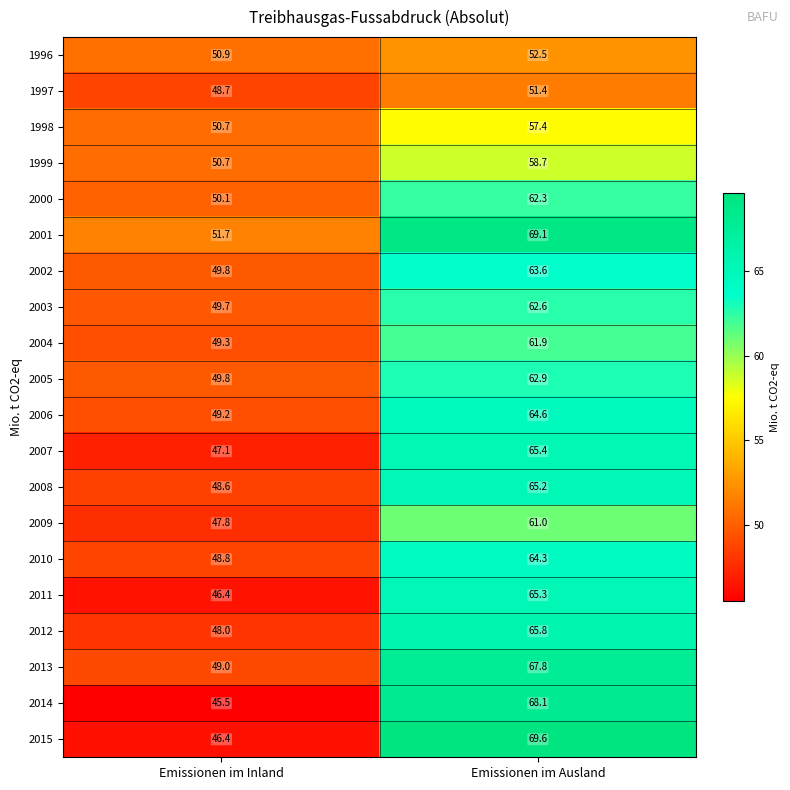

Is it true that 2004 equals 67.3 at Emissionen im Inland?

False